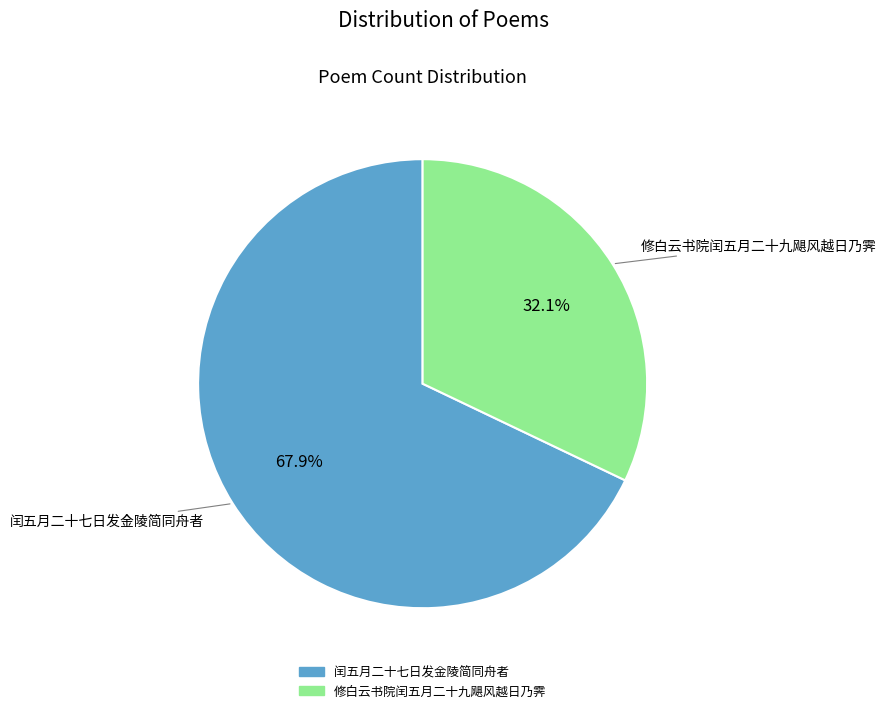

The 闰五月二十七日发金陵简同舟者 slice represents 57% of the pie. True or false?

False